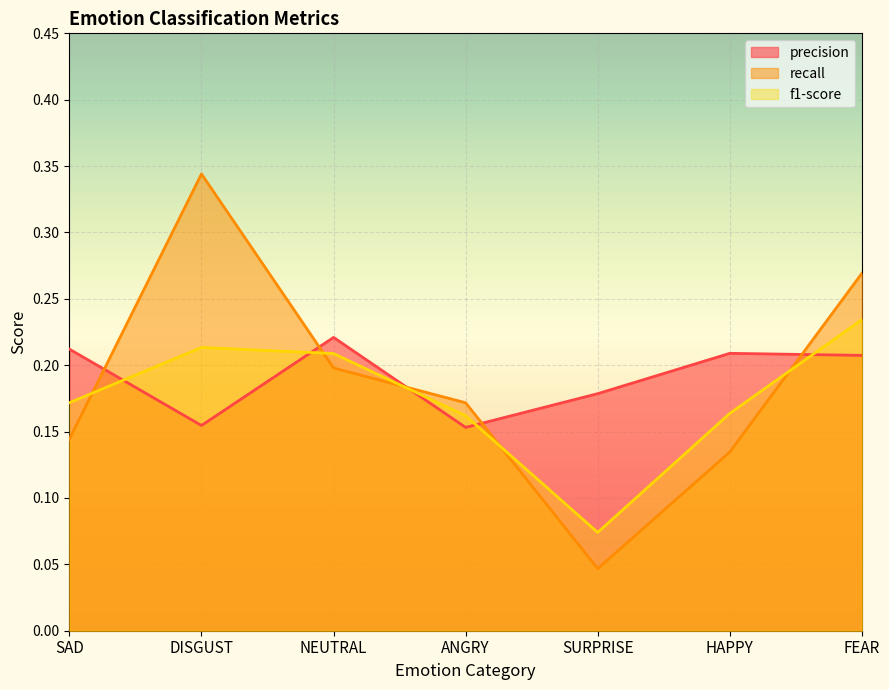

What is the average value of the precision series?

0.2